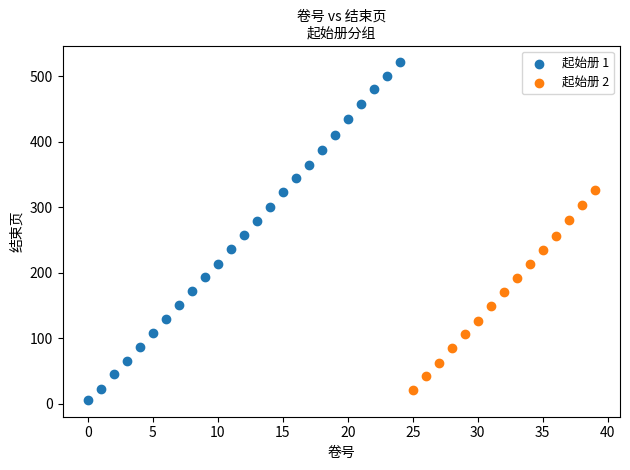

What are all the series names shown in the legend?

起始册 1, 起始册 2